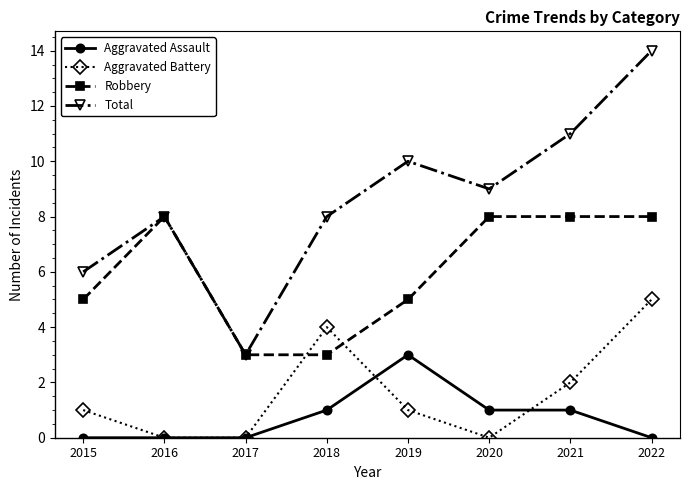

Reading left to right, extract all data points from this chart.

Aggravated Assault: 0	0	0	1	3	1	1	0
Aggravated Battery: 1	0	0	4	1	0	2	5
Robbery: 5	8	3	3	5	8	8	8
Total: 6	8	3	8	10	9	11	14